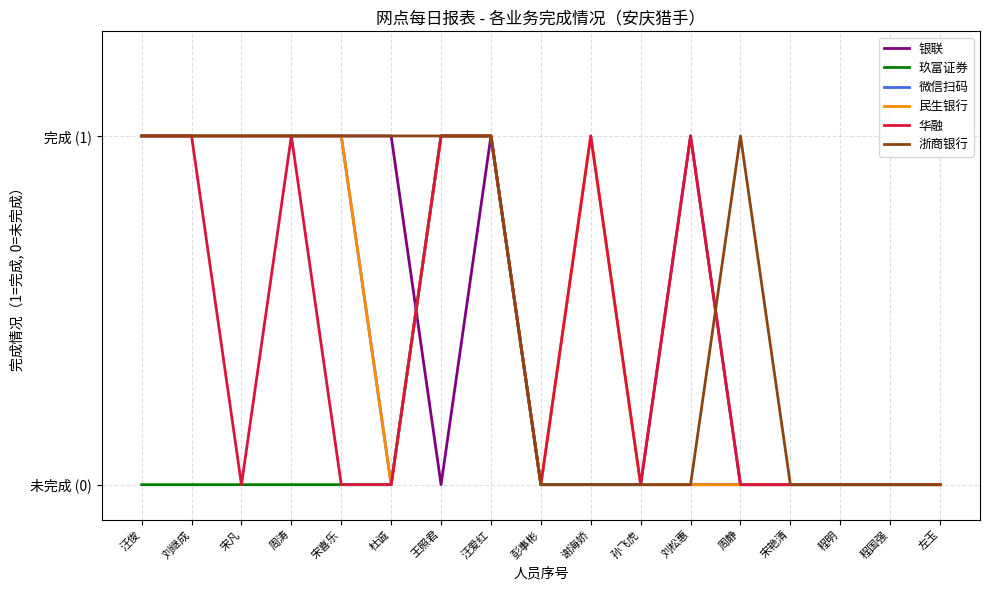

At which label does 浙商银行 reach its peak?

汪俊